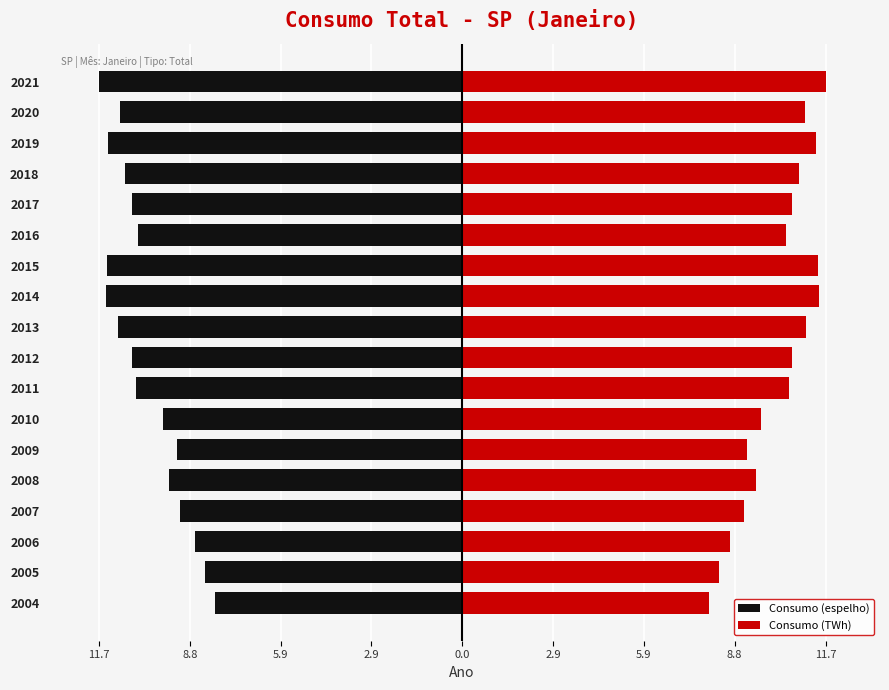

How many groups of bars are there?

18